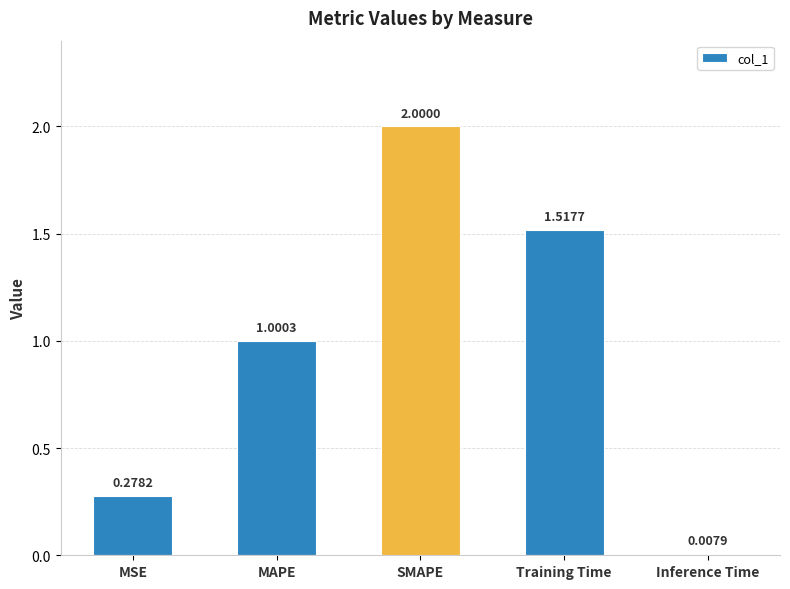

List the labels in order of value, smallest first.

Inference Time, MSE, MAPE, Training Time, SMAPE